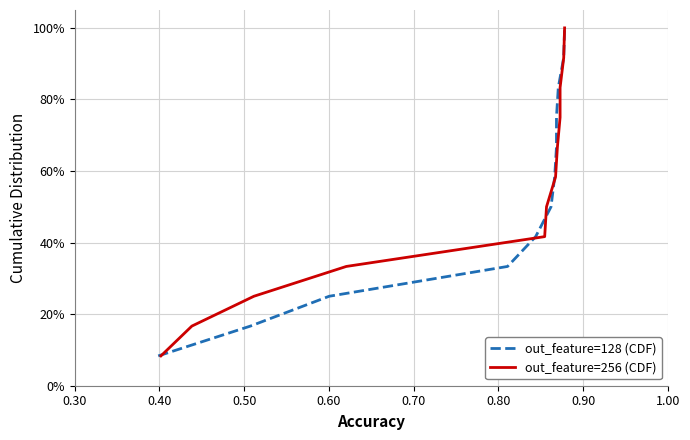

What is the lowest value of the out_feature=128 (CDF) series?

8.3